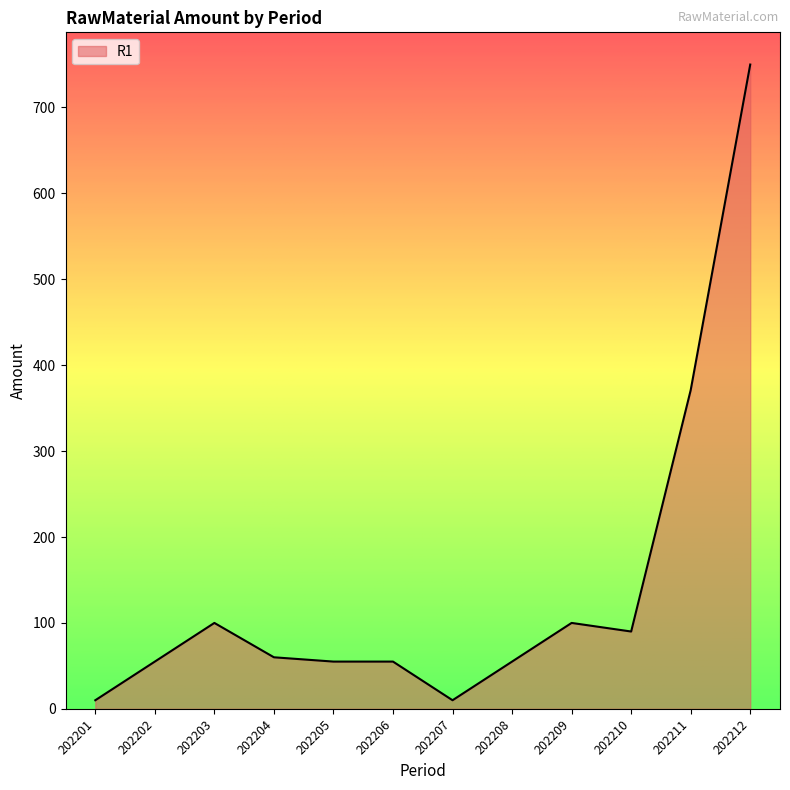

Which category has the highest value across all series?

202212